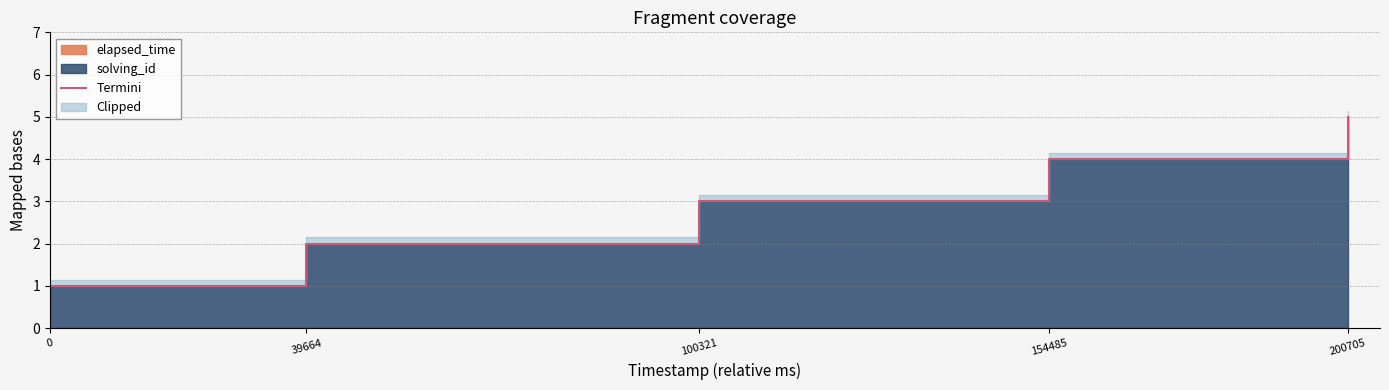

Which has a higher value, 200705 or 0?

200705